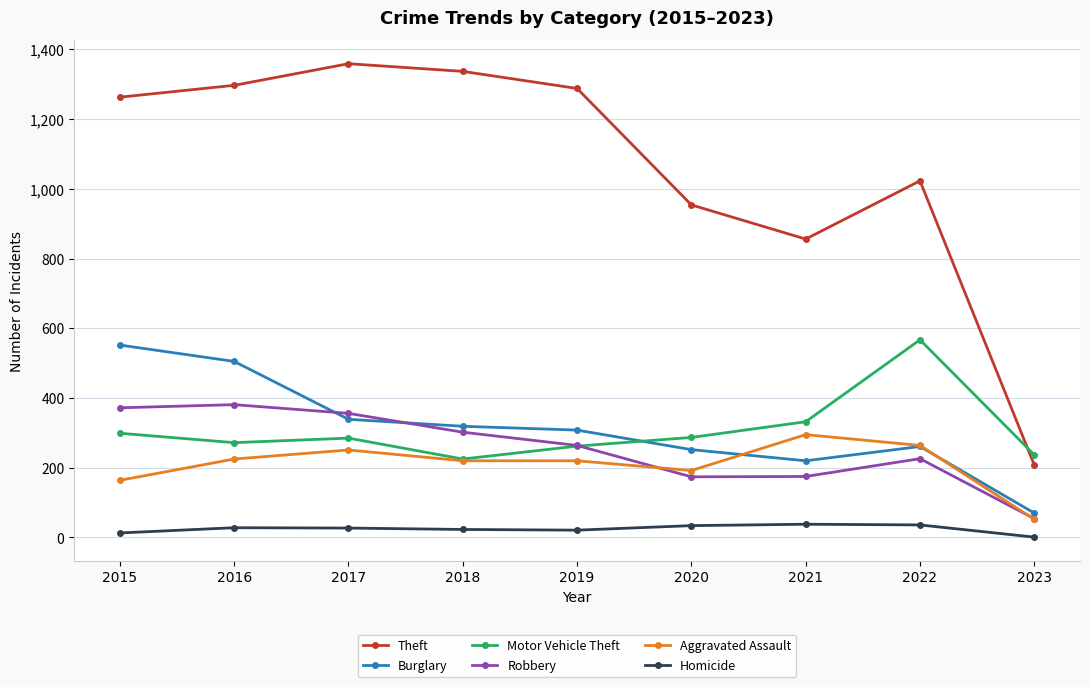

How many series are shown in this chart?

6